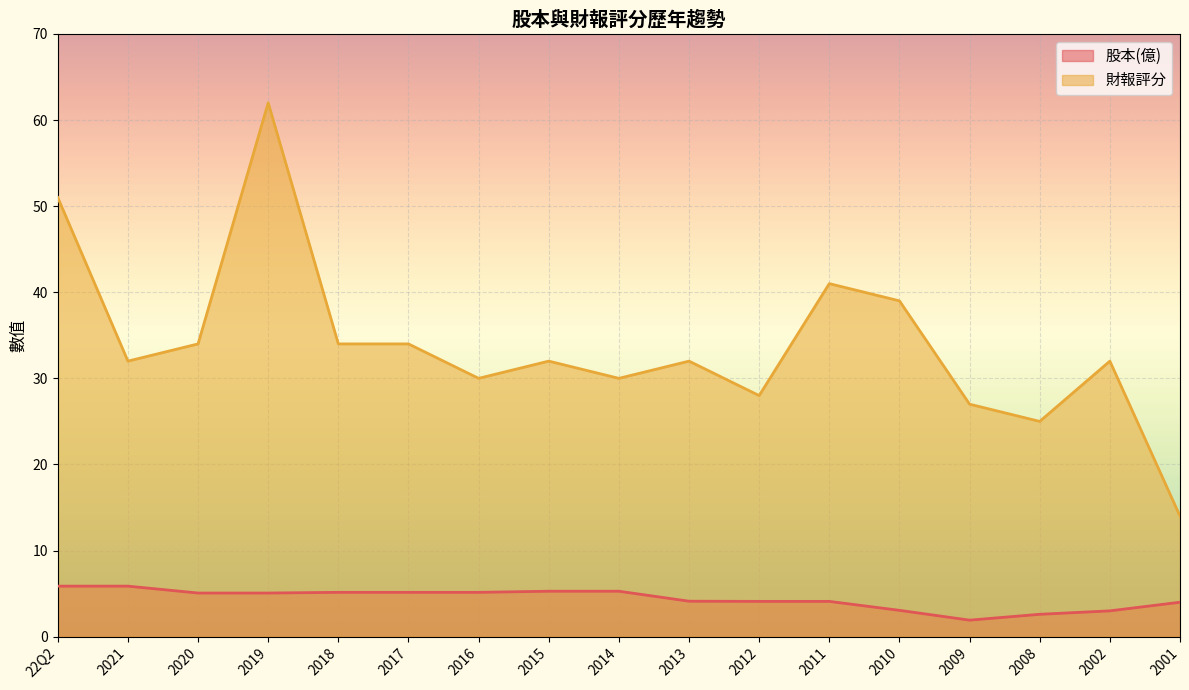

What is the maximum value shown in the chart?

62.0